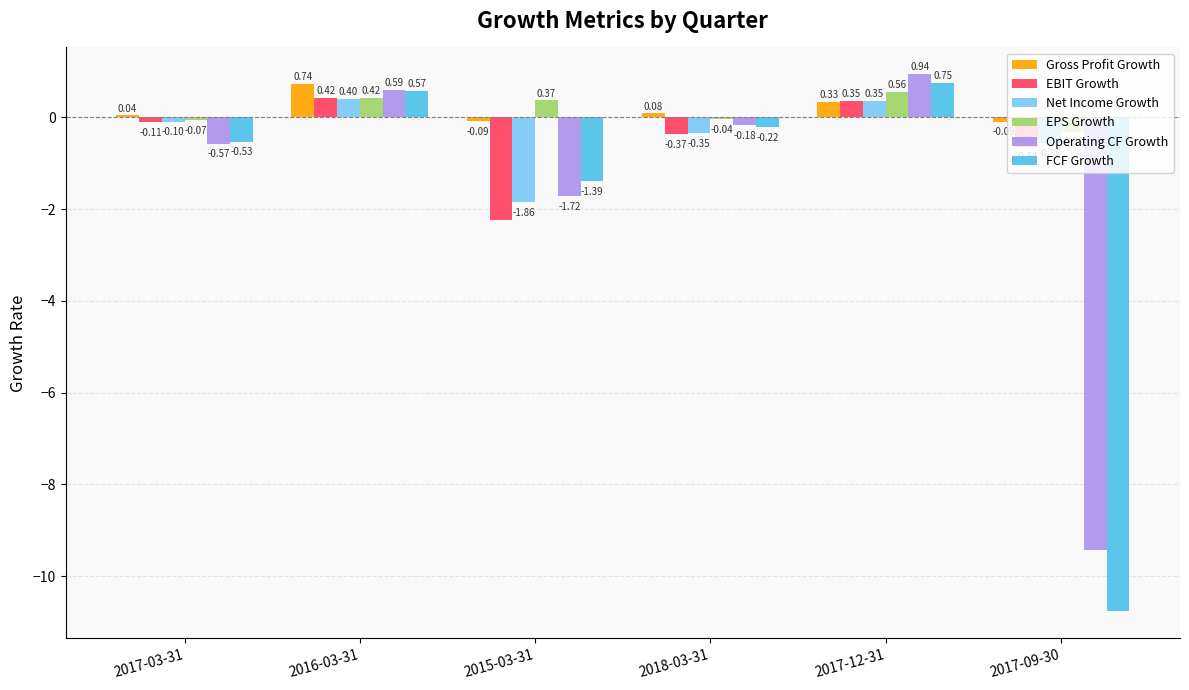

List the series in order of their peak value, highest first.

Operating CF Growth, FCF Growth, Gross Profit Growth, EPS Growth, EBIT Growth, Net Income Growth